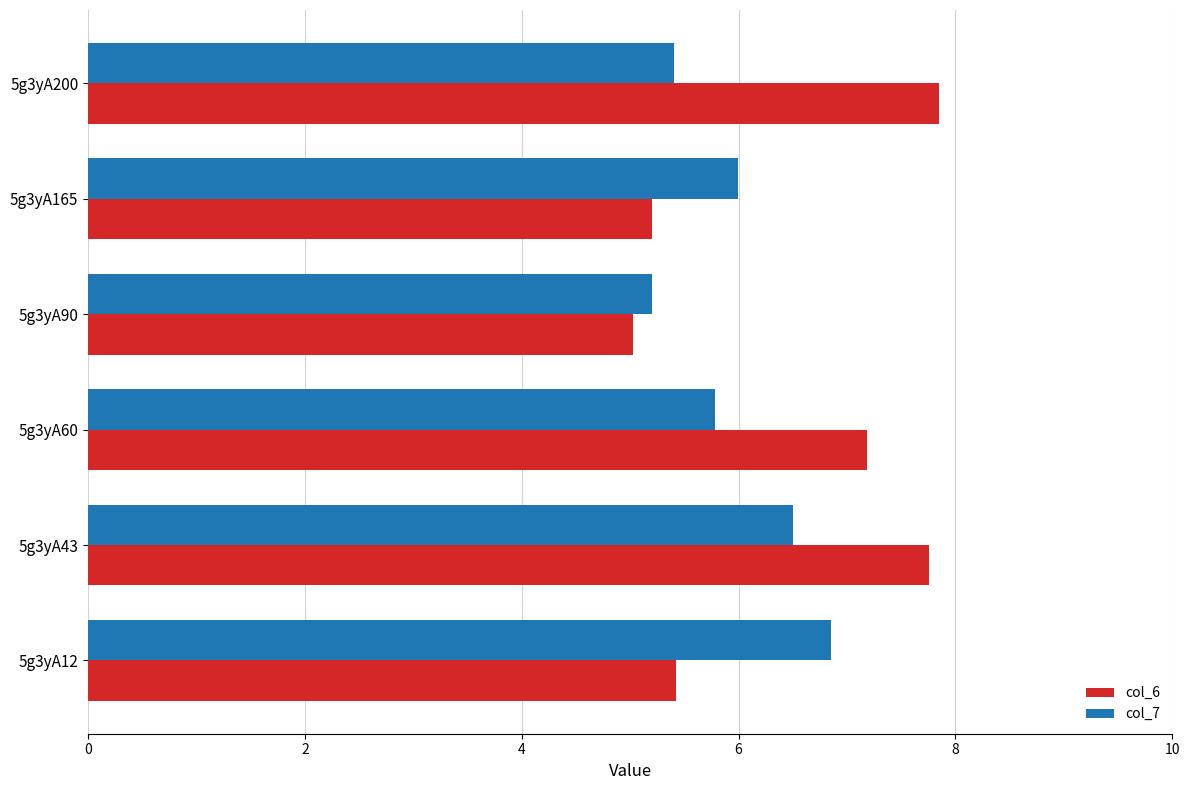

What is the greatest value displayed?

7.8